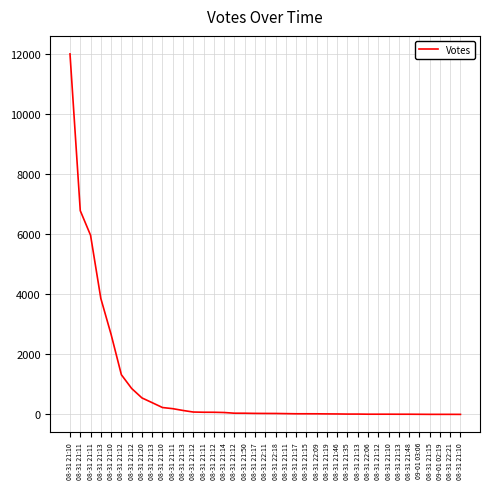

Is this an area chart (filled region under the line)?

No